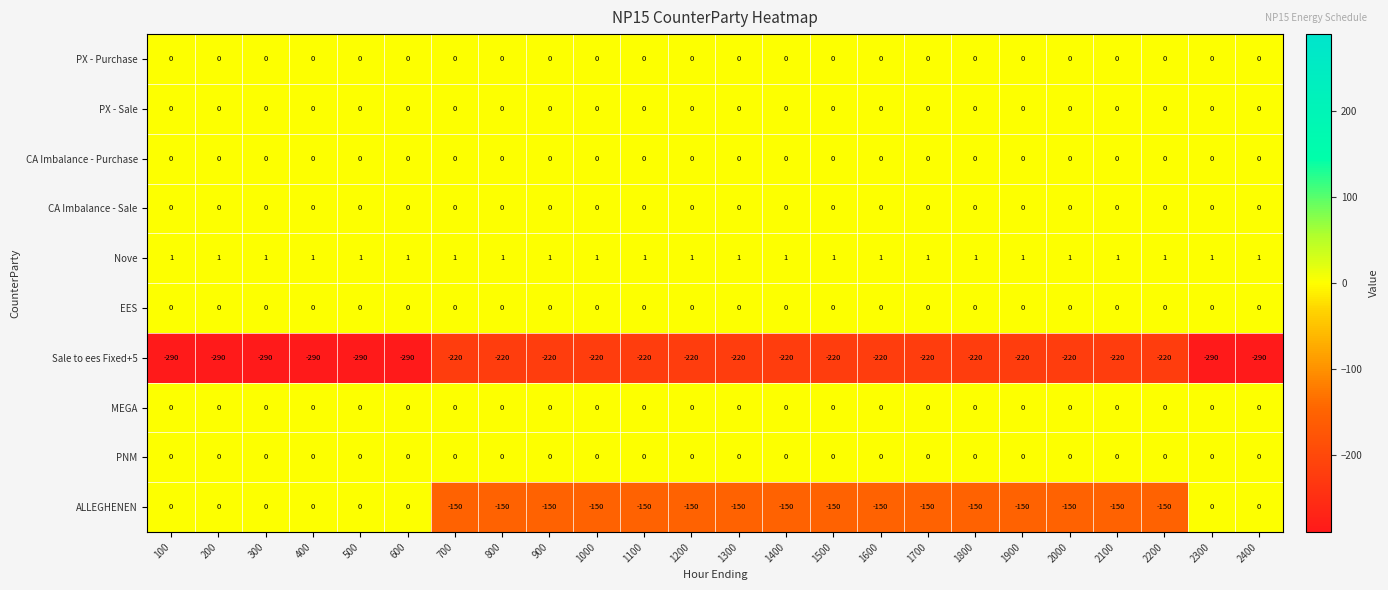

What is the minimum value shown in the chart?

-290